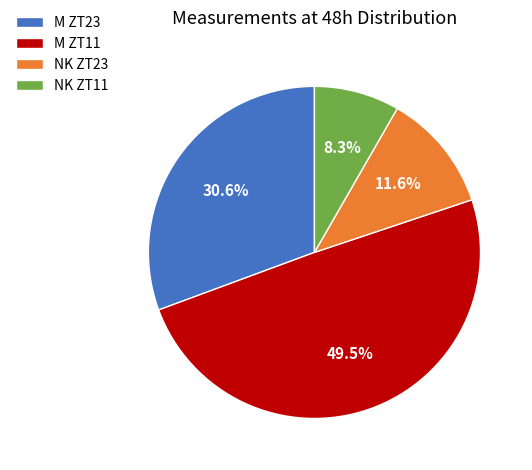

To the nearest percent, what portion does NK ZT23 represent?

12%